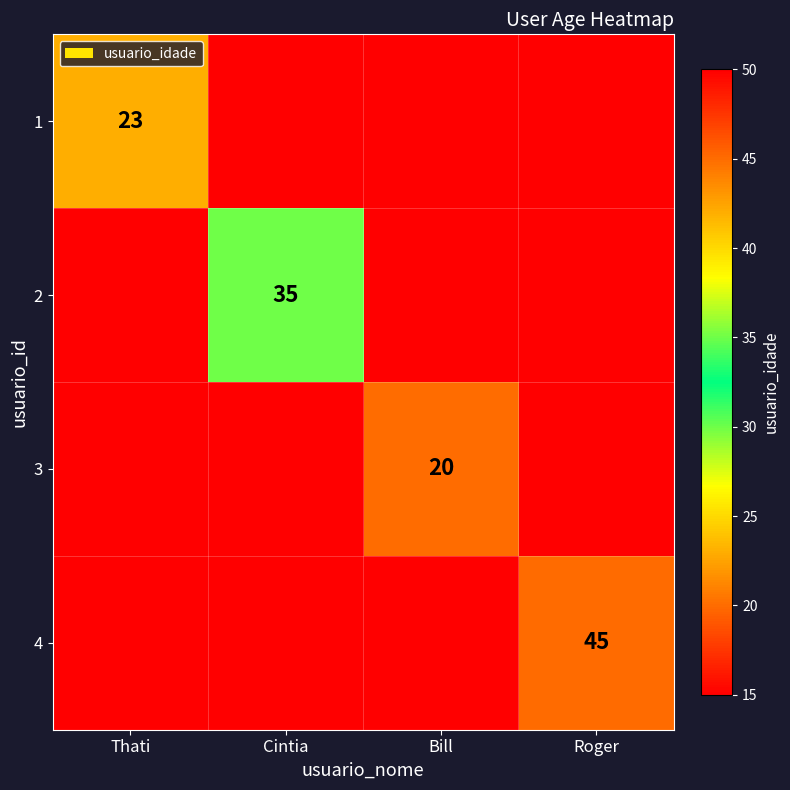

The value of 2 at Cintia is 35. True or false?

True